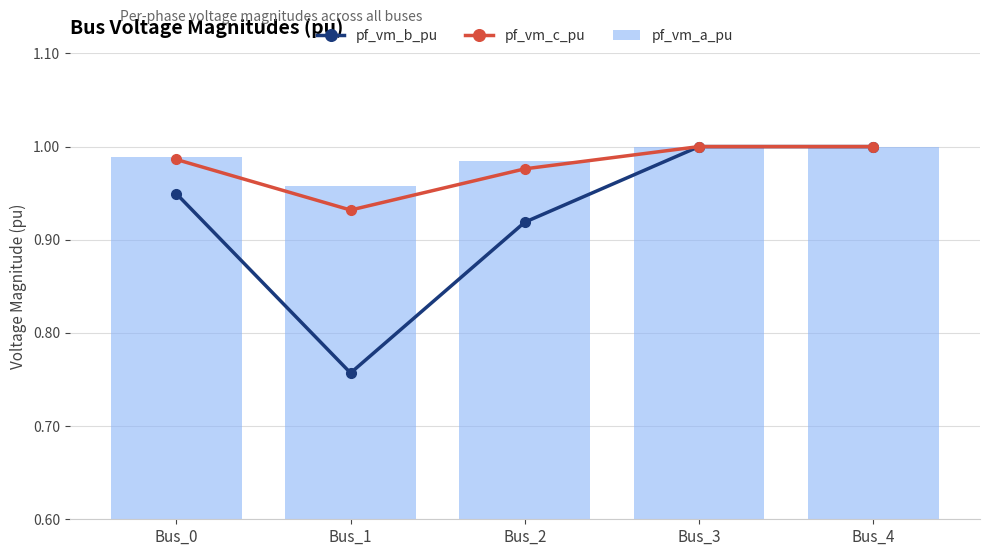

How many series are shown in this chart?

3